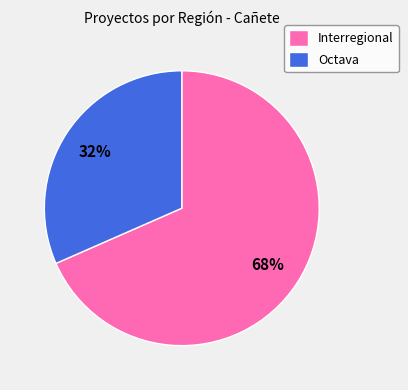

Between Interregional and Octava, which is larger?

Interregional